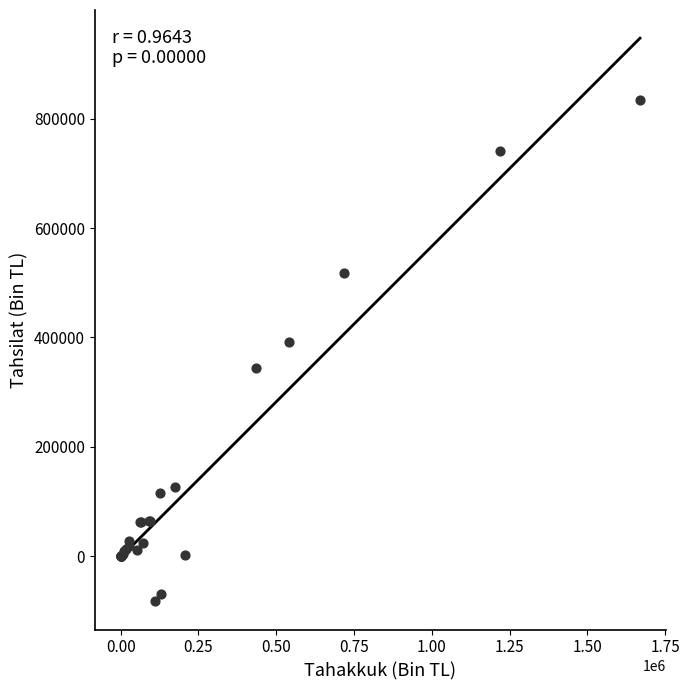

What Y value in the scatter plot is closest to 375961?

392047